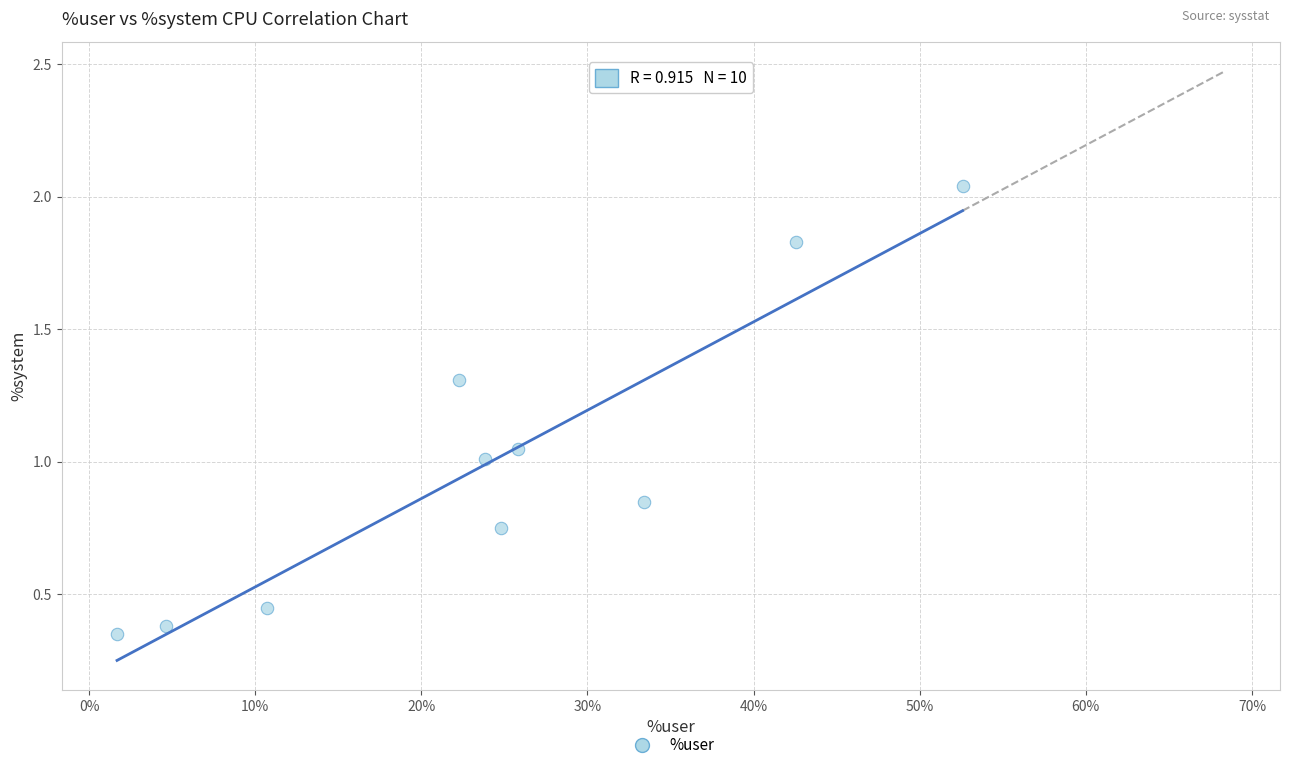

What is the range of Y values (max minus min)?

1.7